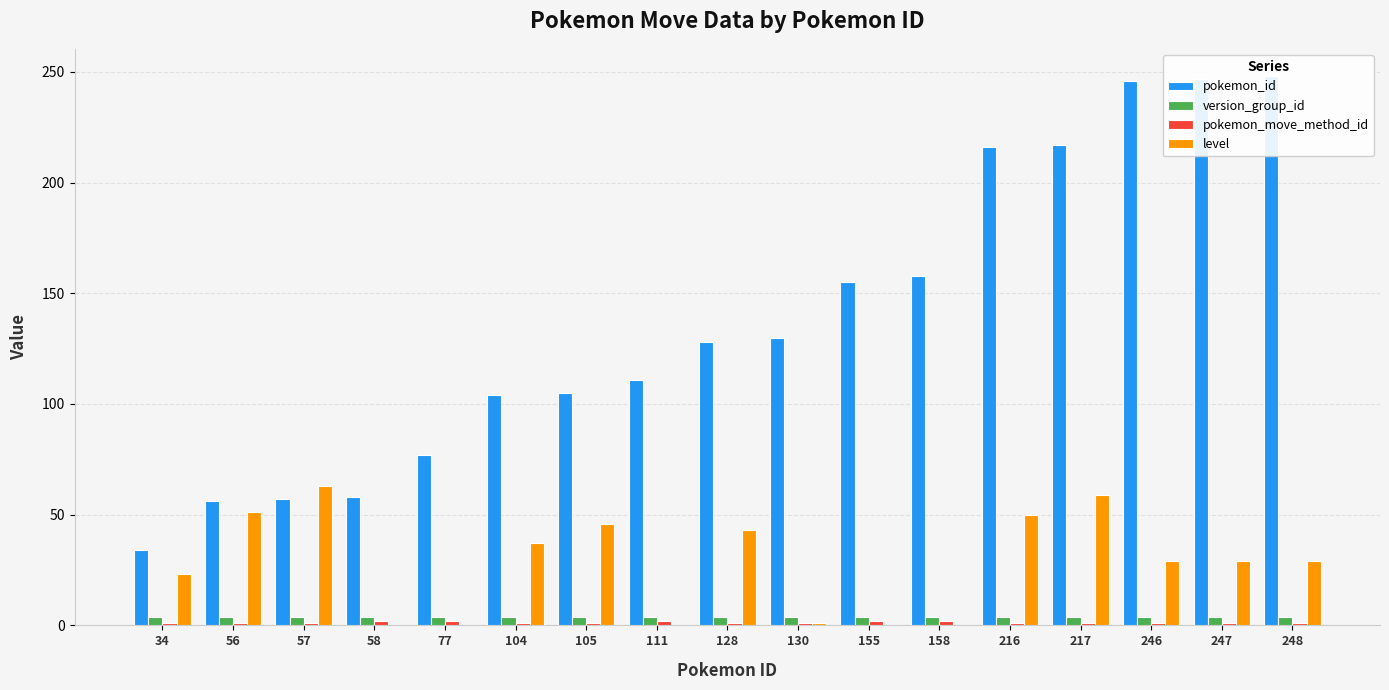

Is the value of version_group_id at 128 greater than the value of level at 128?

No